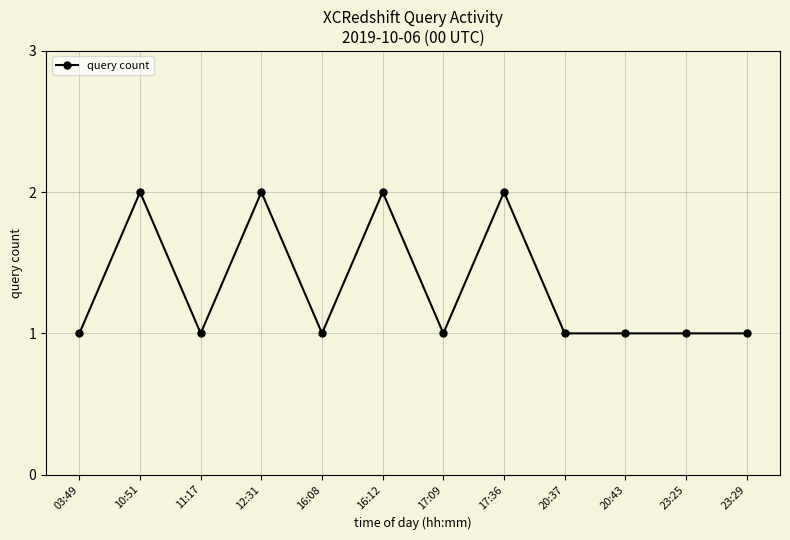

Approximately how many times larger is the value at 12:31 compared to 17:36?

1.0